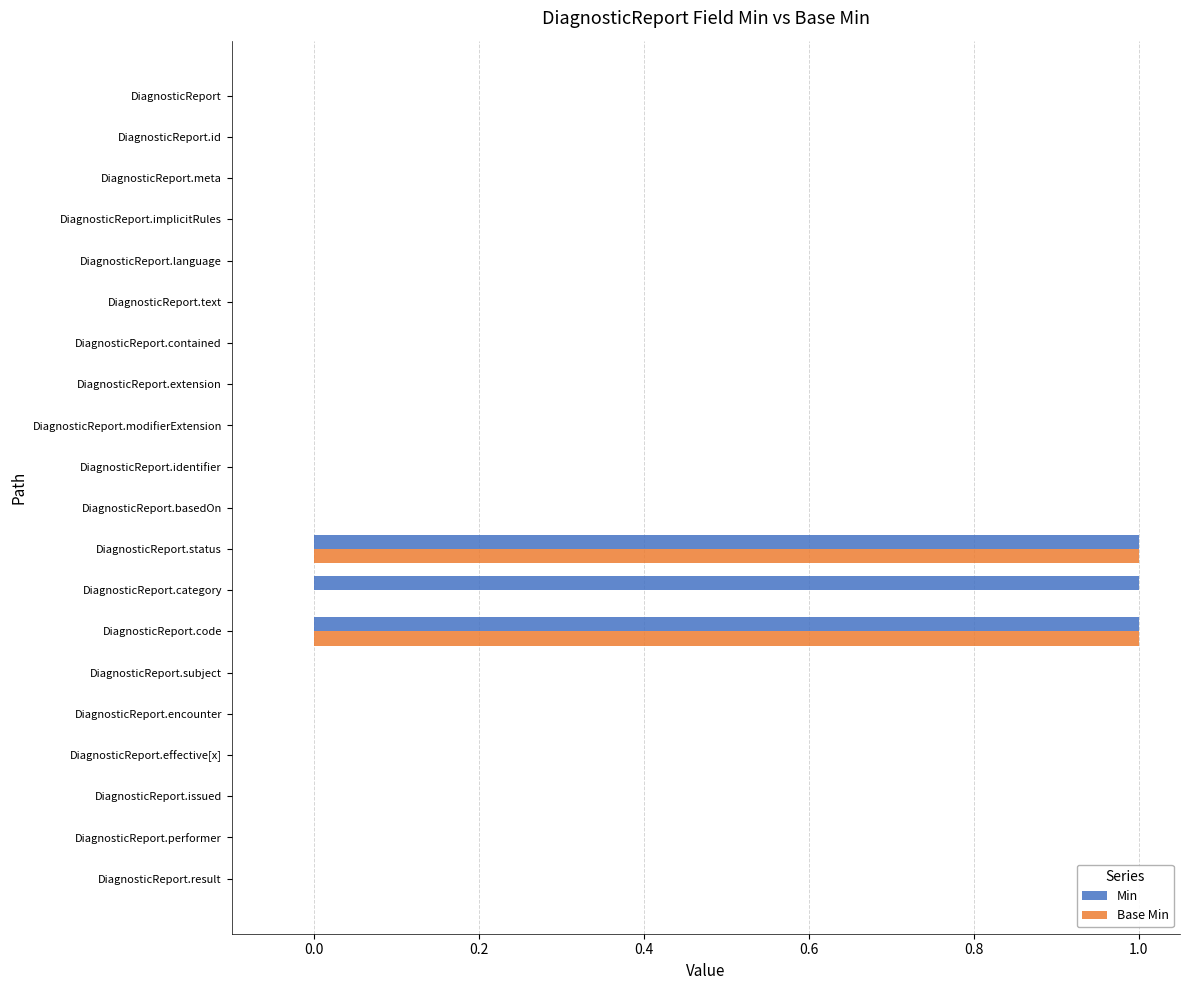

Is it true that Base Min equals 0 at DiagnosticReport.implicitRules?

True